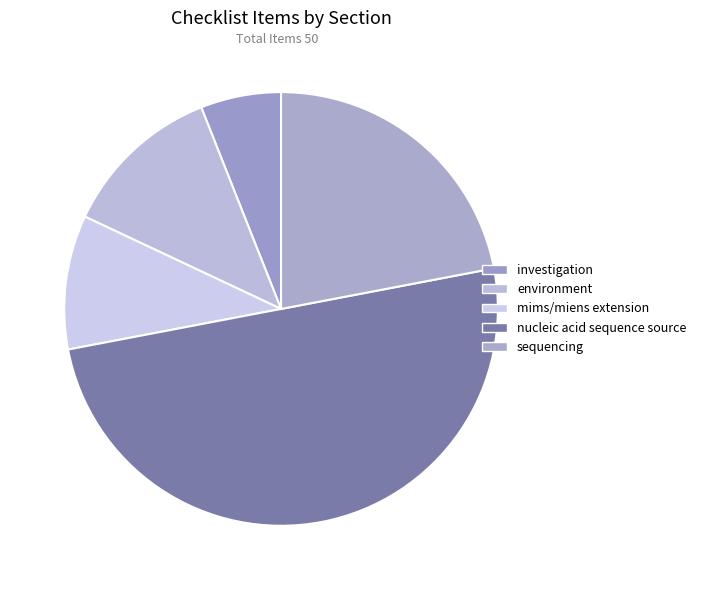

How many slices are in this pie chart?

5